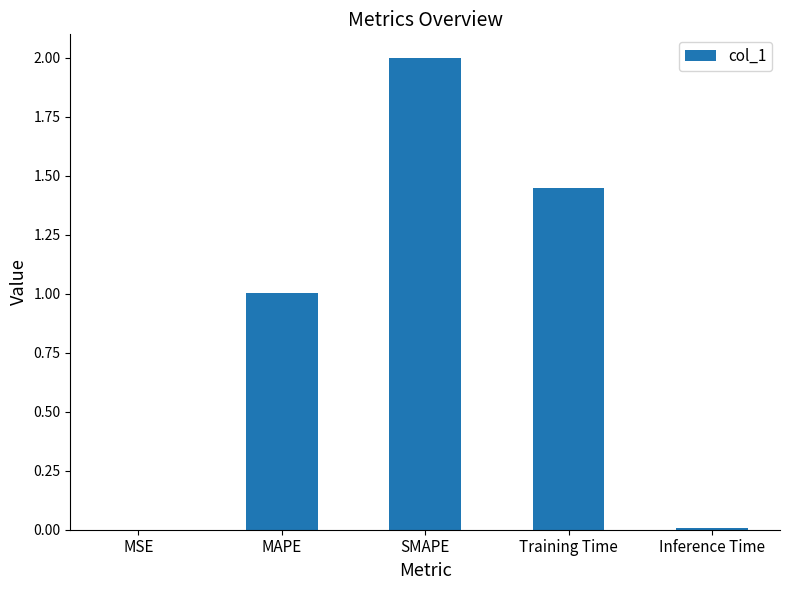

The chart shows a value of 0.4 at MAPE. True or false?

False